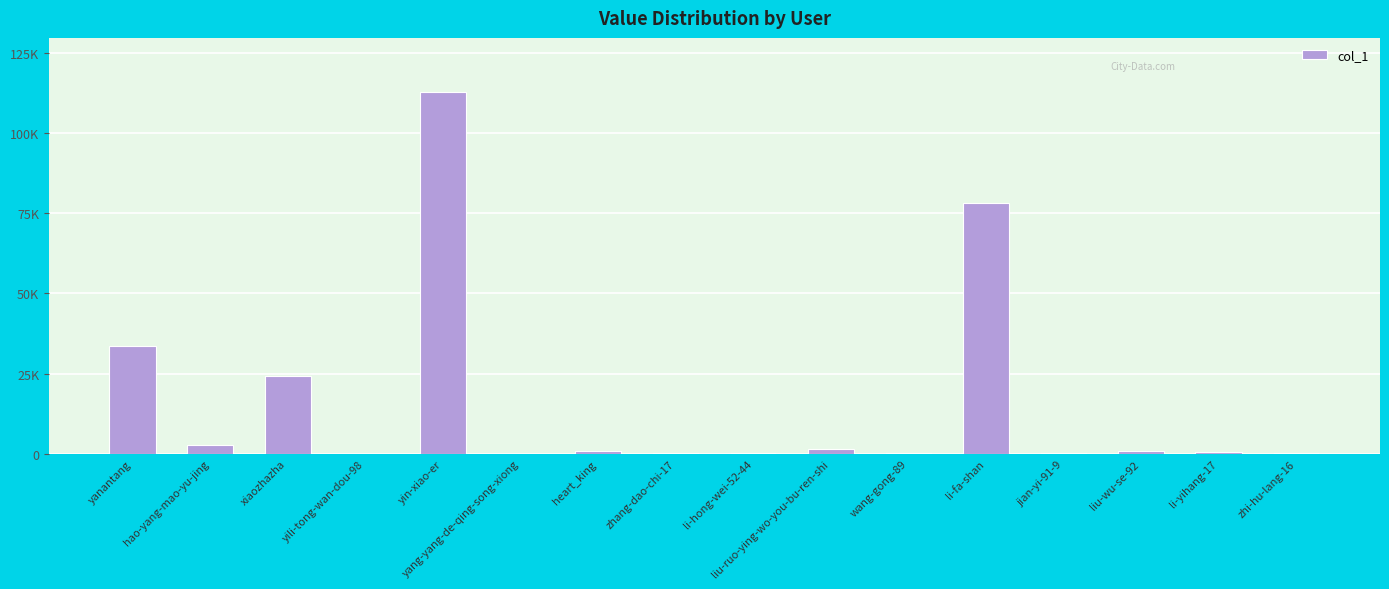

What is the label of the 5th bar from the left?

yin-xiao-er